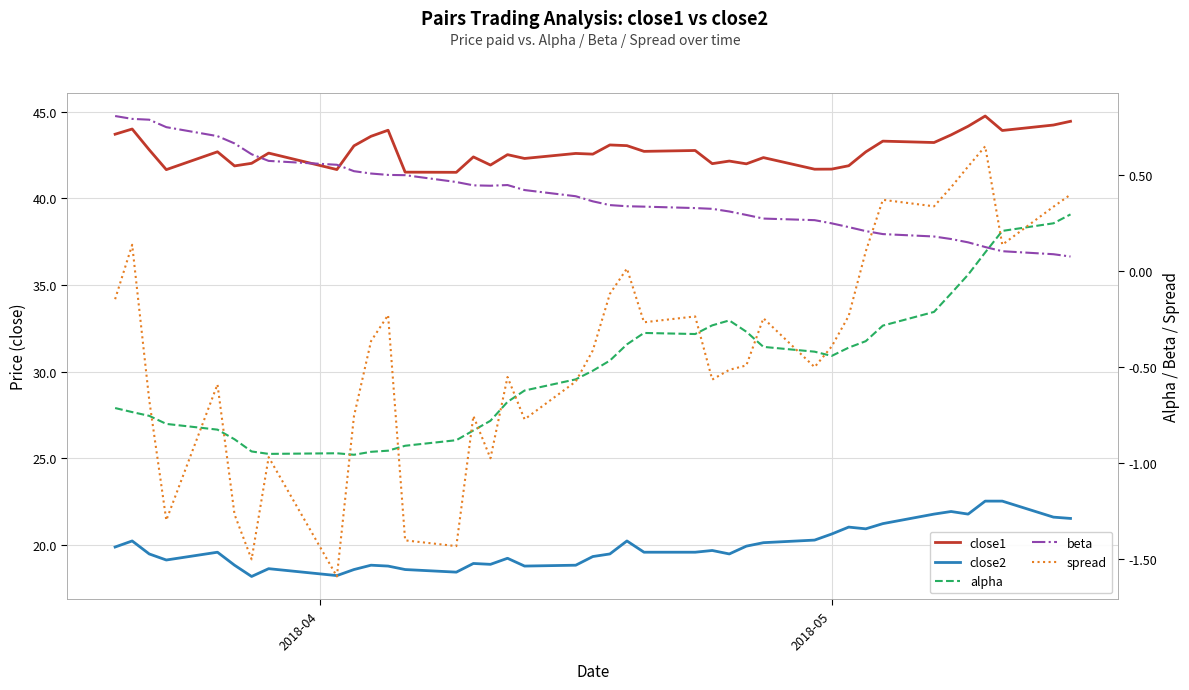

What is the value of the close2 point at the 6th from the left?

18.8